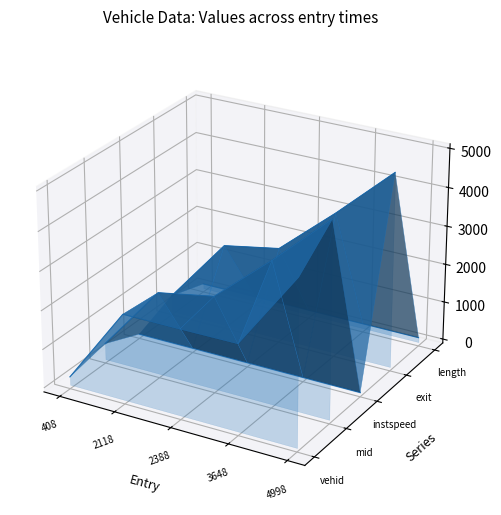

Which series changed the most between 2118 and 2388?

vehid